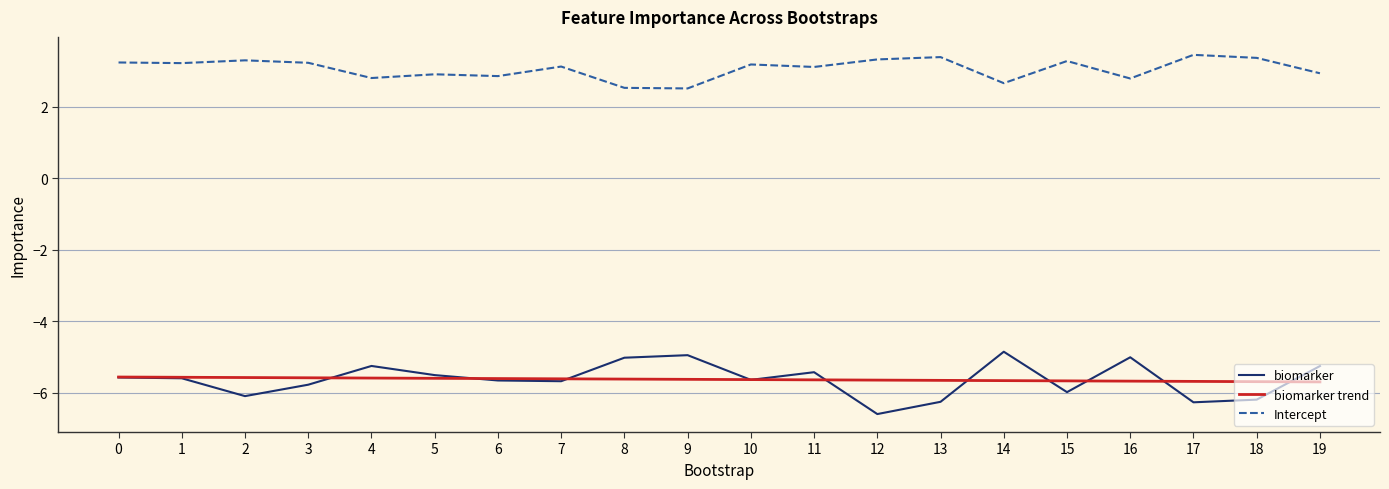

Count the number of categories in the chart.

20